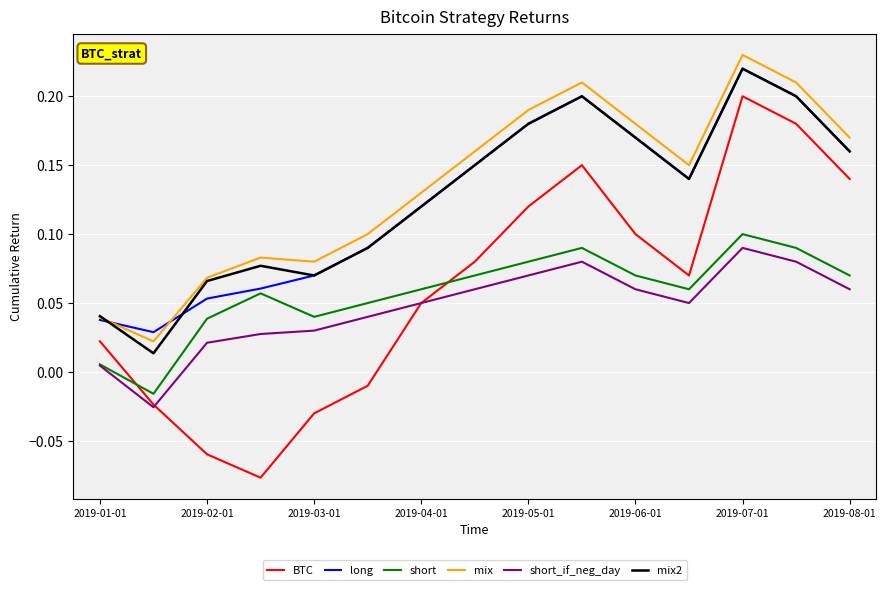

Which series has the widest spread of values?

BTC